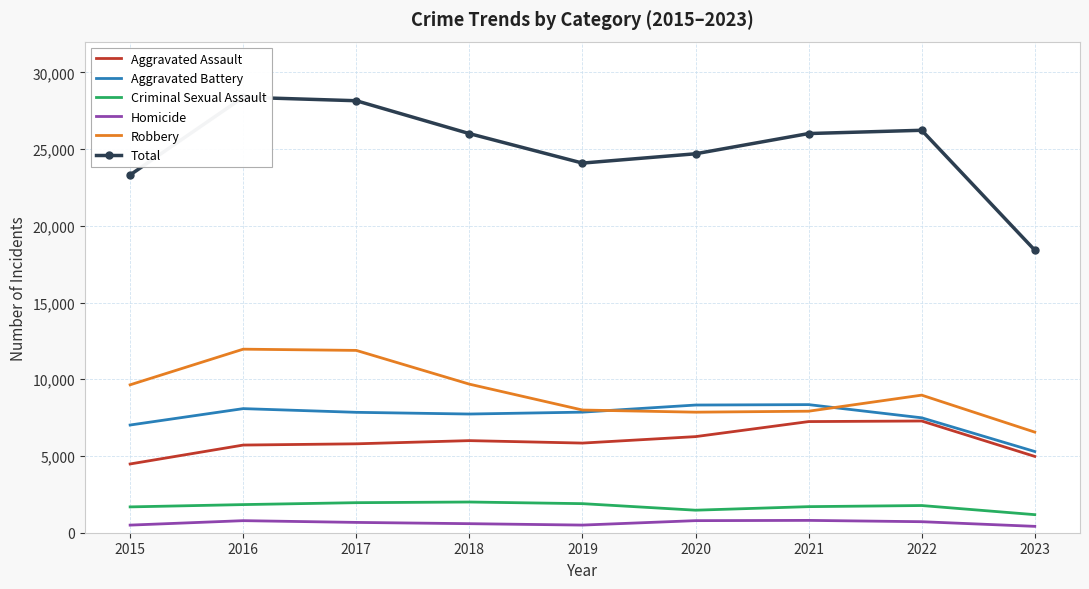

What are all the series names shown in the legend?

Aggravated Assault, Aggravated Battery, Criminal Sexual Assault, Homicide, Robbery, Total